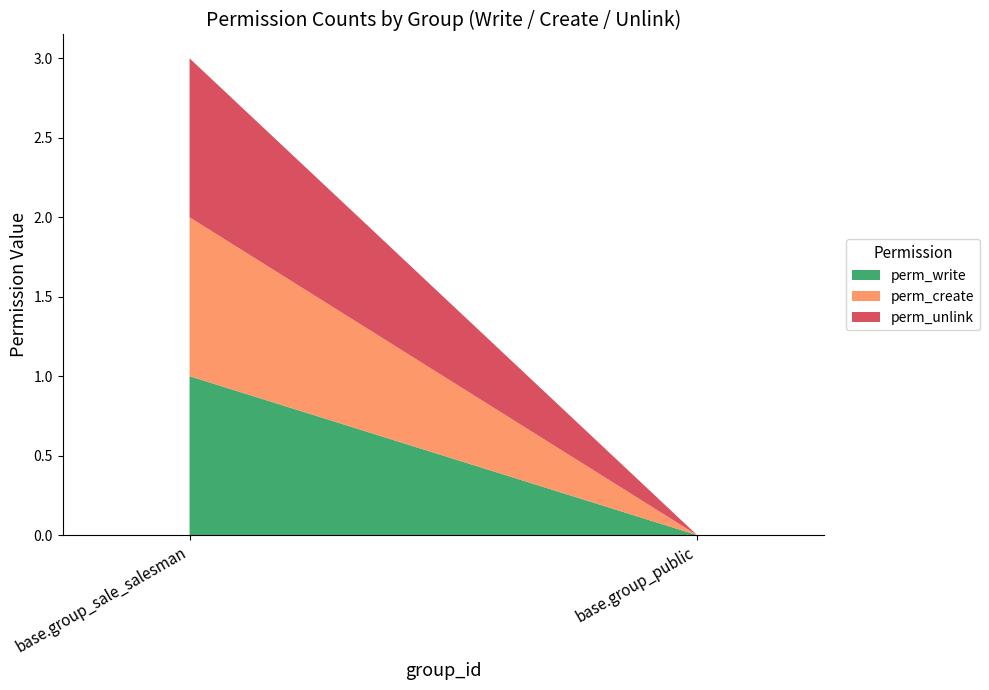

Are the bars horizontal?

No